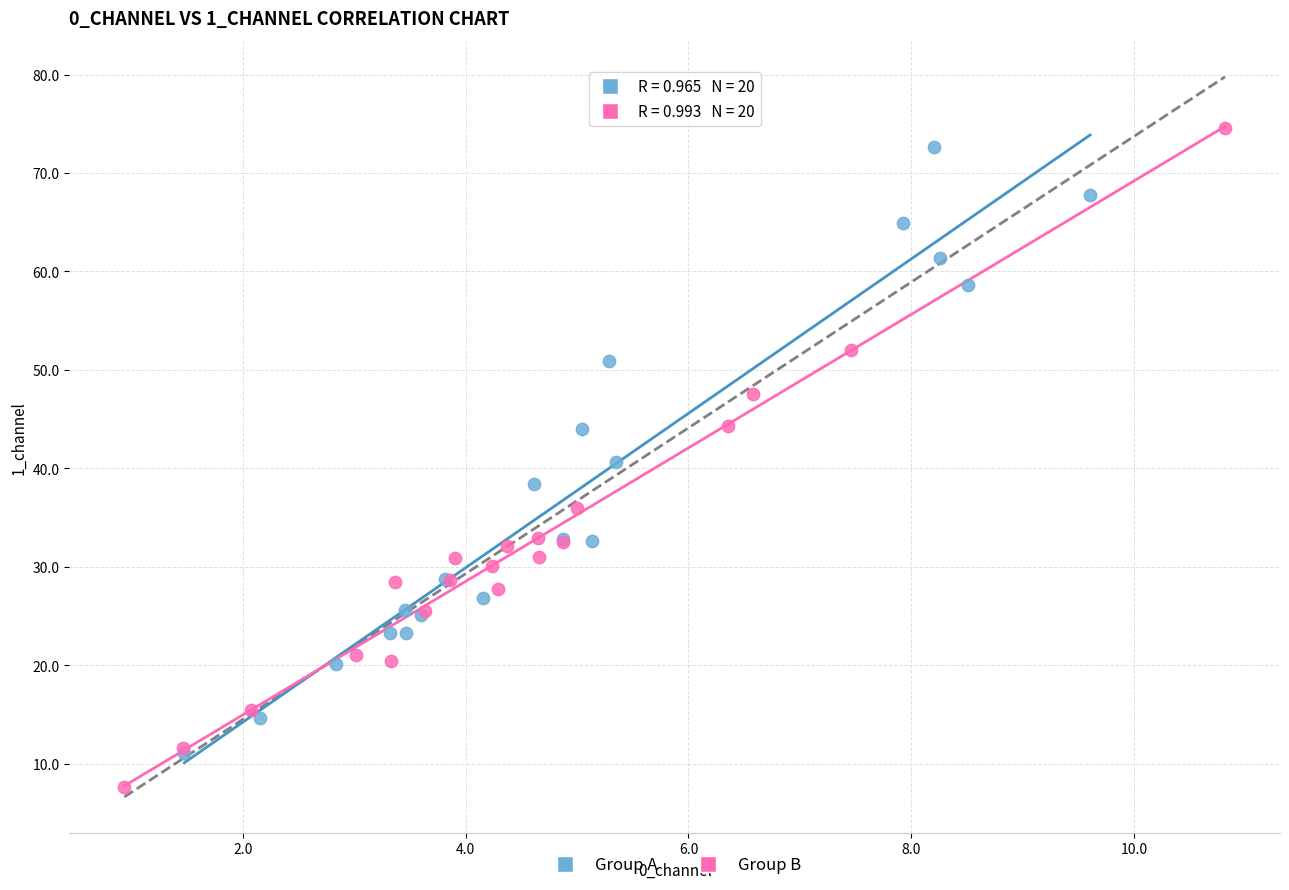

Which series reaches the minimum Y coordinate?

Group B